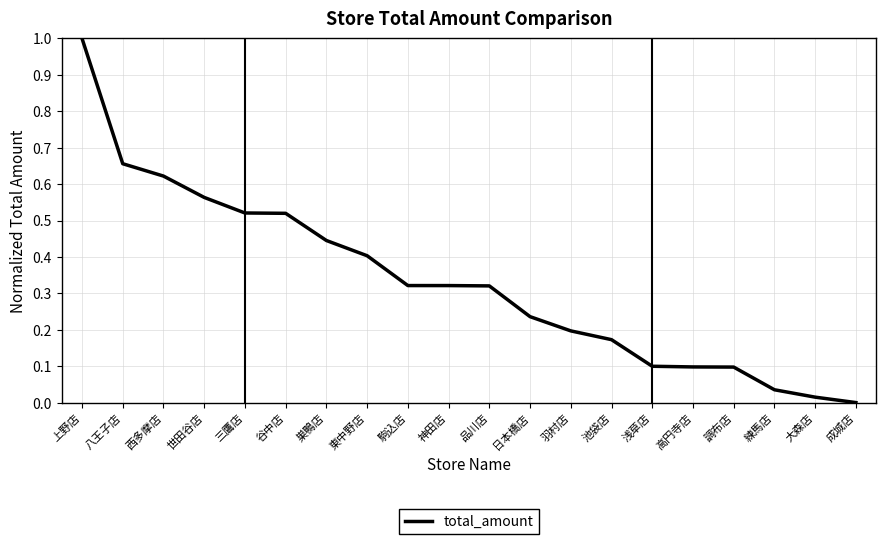

What is the sum of all values?

6.6